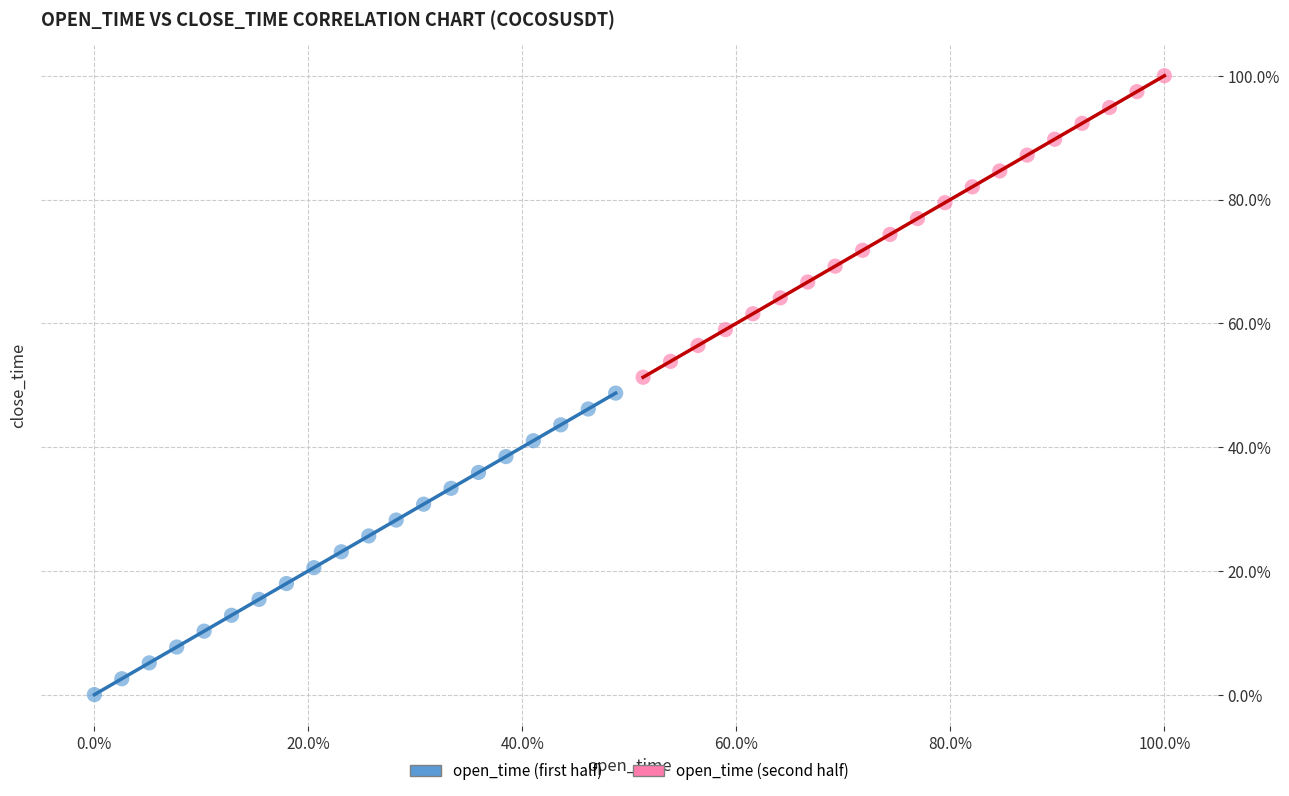

What are all the series names shown in the legend?

open_time (first half), open_time (second half)